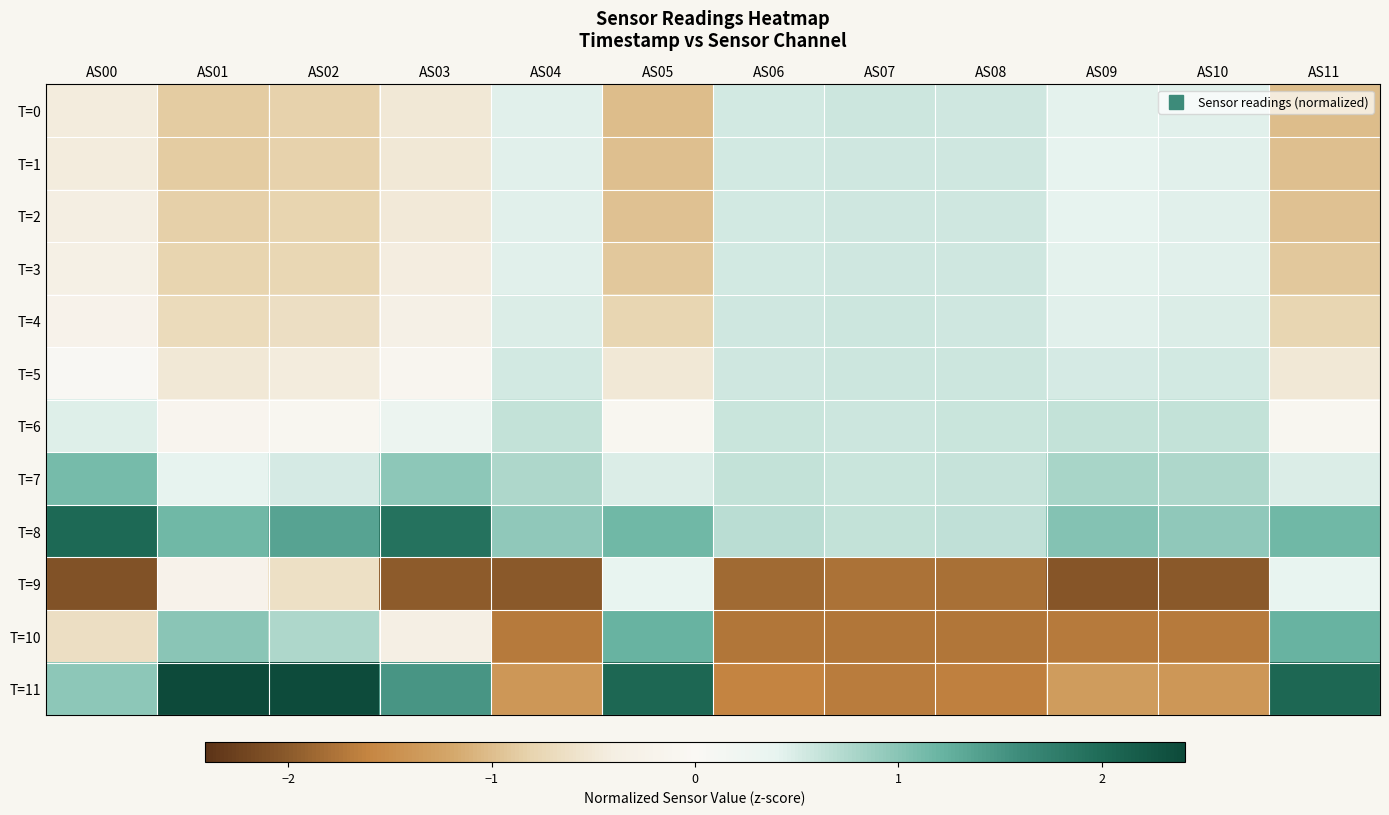

Between AS10 and AS00, which is larger?

AS10